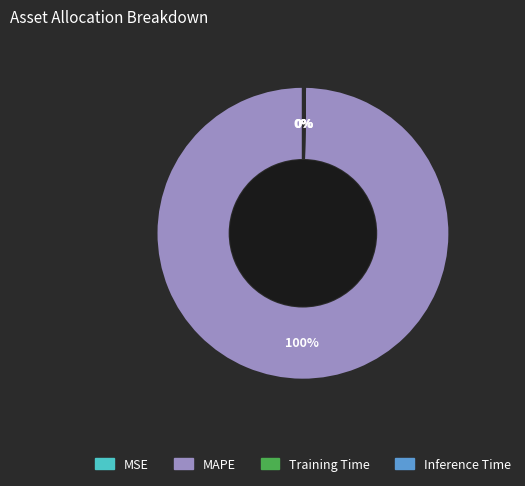

What is the largest slice in the pie chart?

MAPE